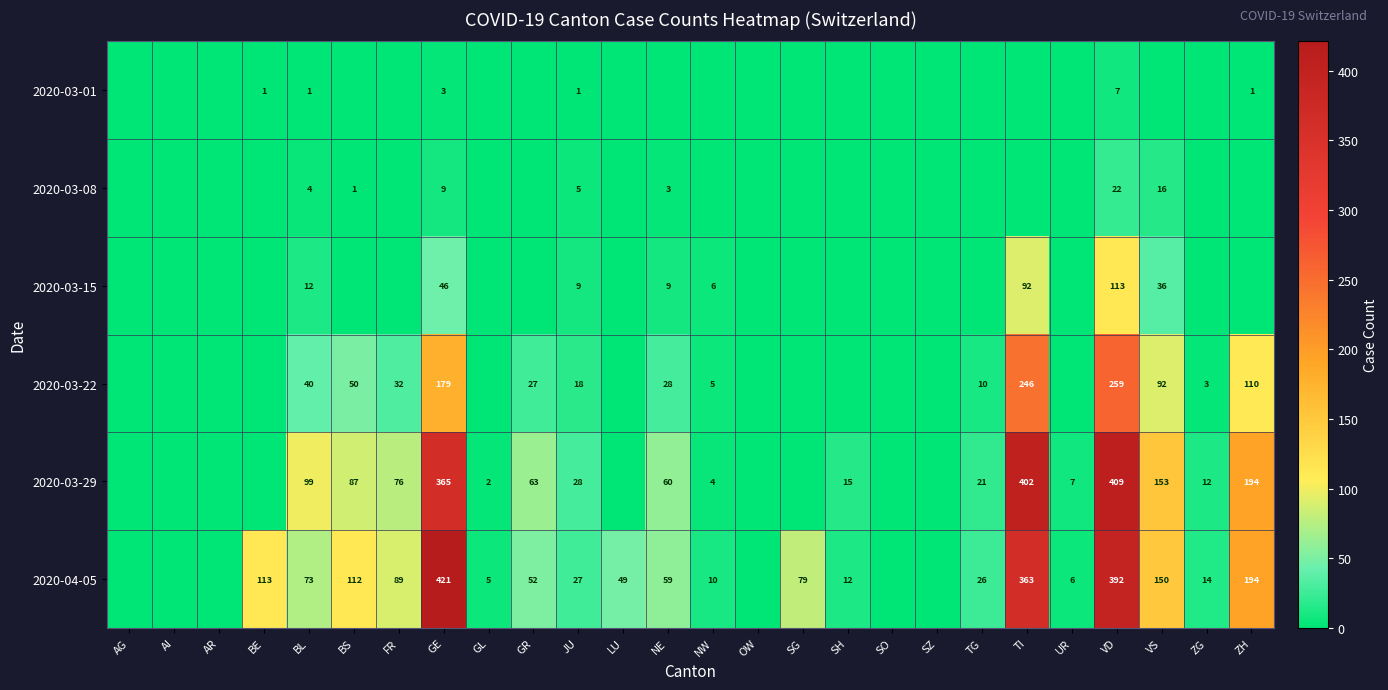

What is the difference between the highest and lowest values at VD?

402